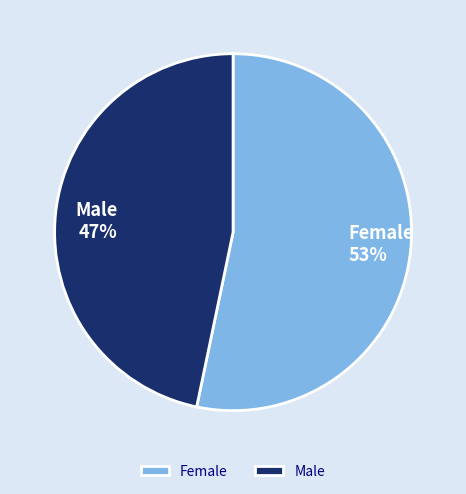

The Male slice represents 47% of the pie. True or false?

True